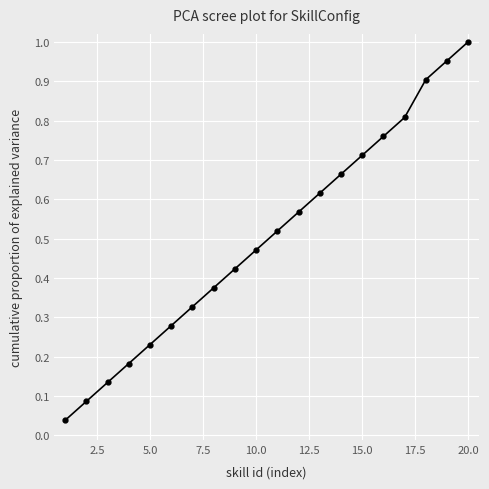

True or false: there are more than 2 points higher than both neighbors.

False